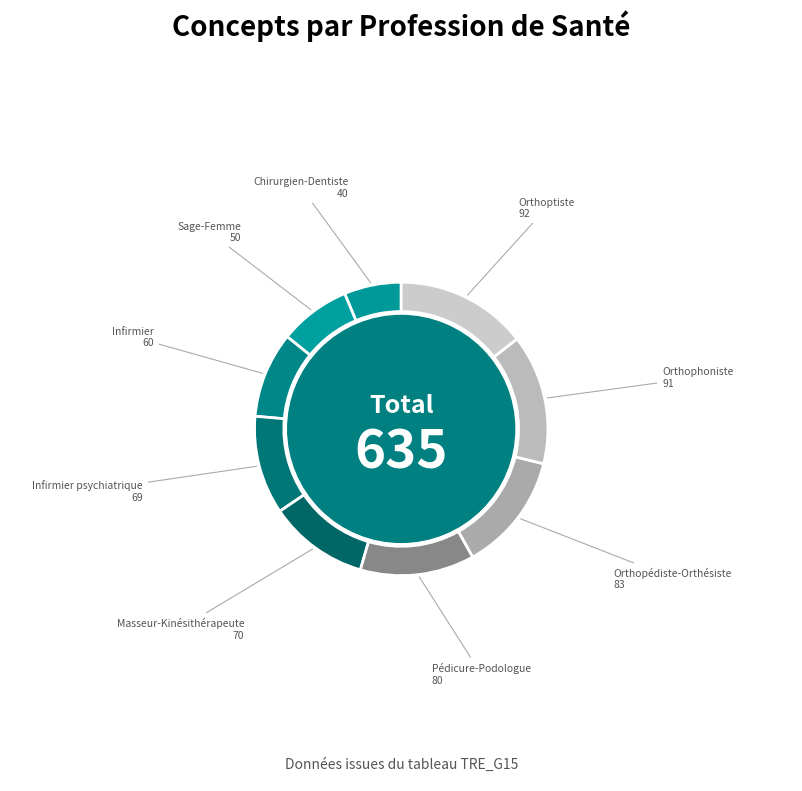

How many slices are in this pie chart?

9